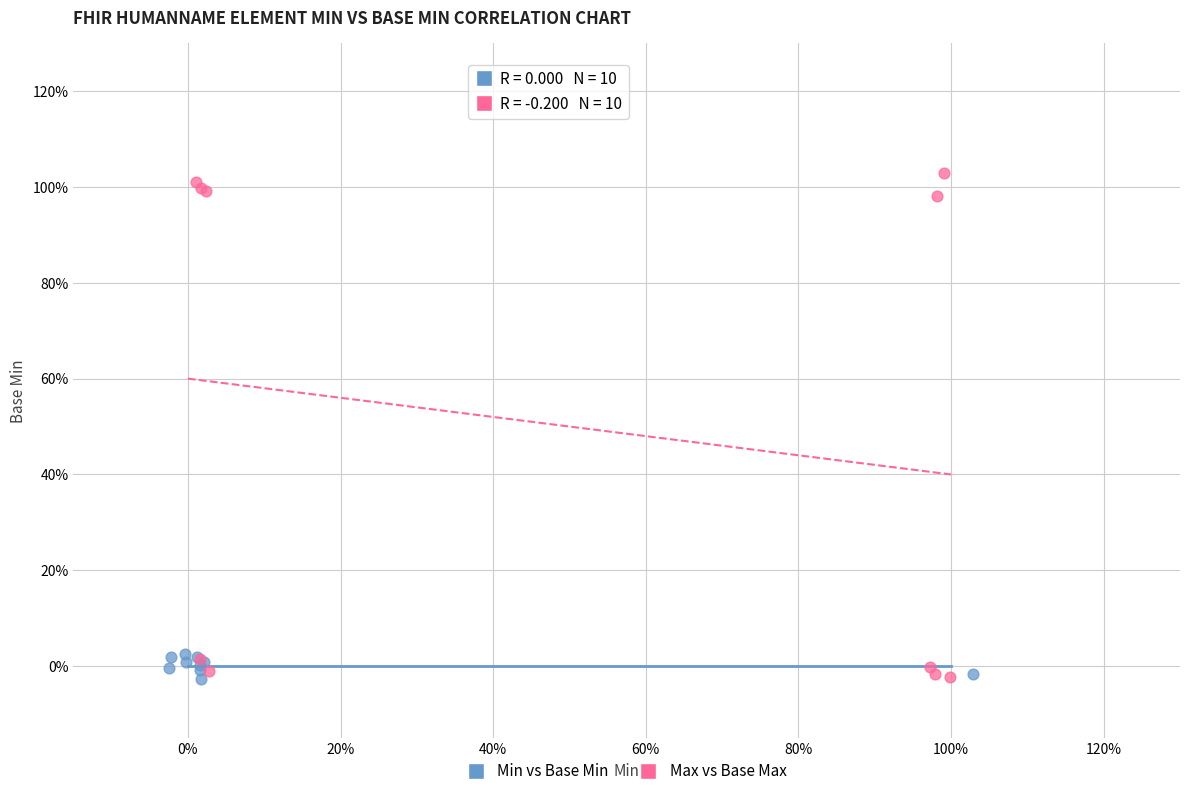

What are all the series names shown in the legend?

Min vs Base Min, Max vs Base Max